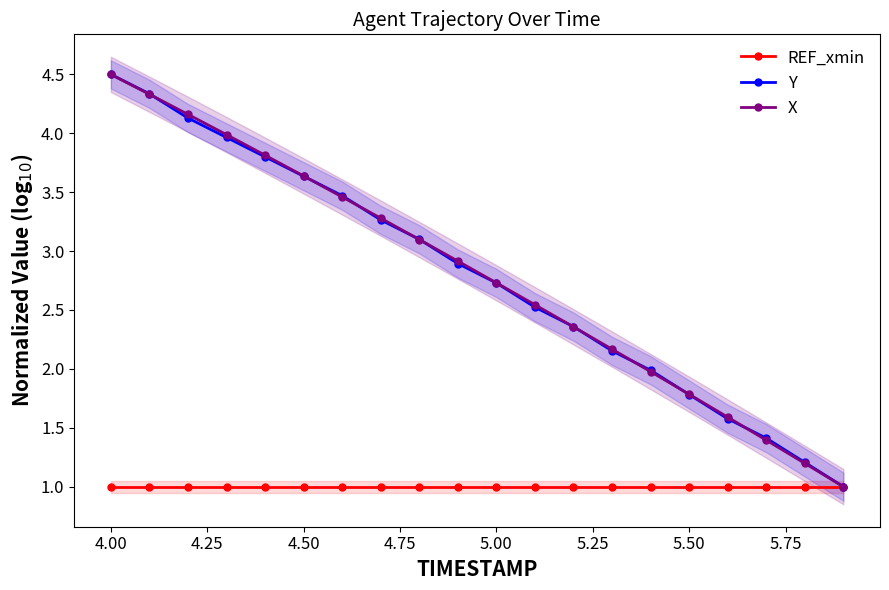

What is the smallest value displayed?

1.0